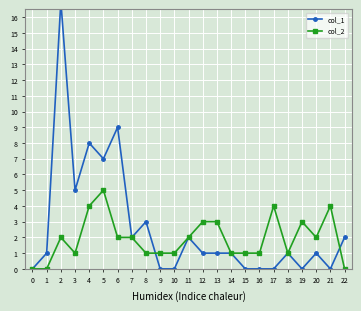

Reading left to right, what are all the values shown in this chart?

col_1: 0	1	17	5	8	7	9	2	3	0	0	2	1	1	1	0	0	0	1	0	1	0	2
col_2: 0	0	2	1	4	5	2	2	1	1	1	2	3	3	1	1	1	4	1	3	2	4	0